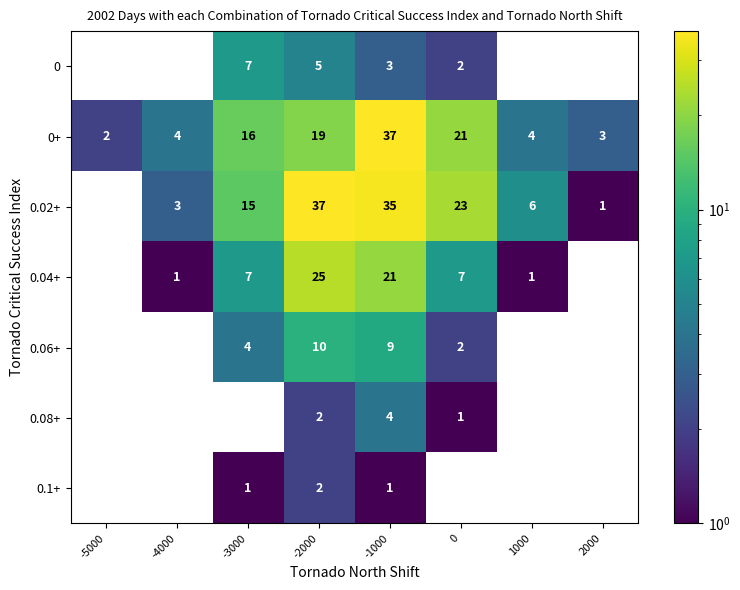

True or false: 0.04+ has a value of 7 at 0.

True